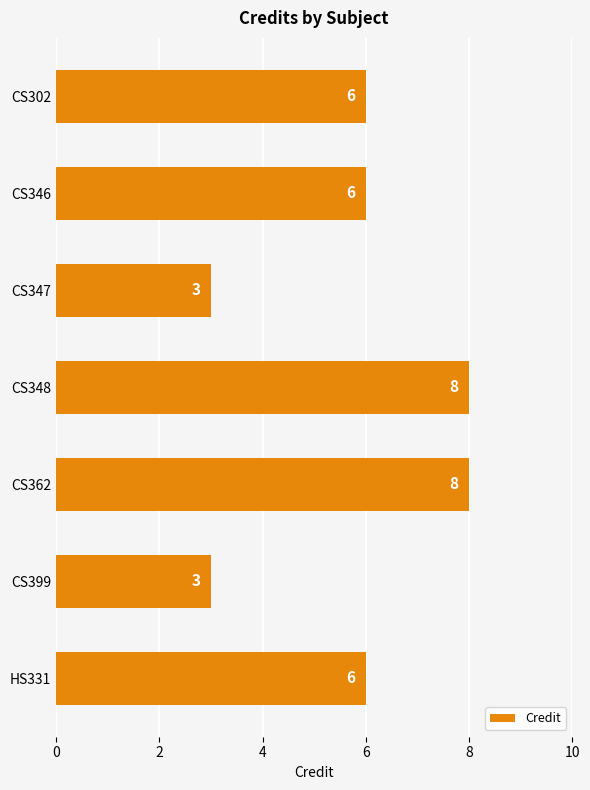

Count the number of categories in the chart.

7